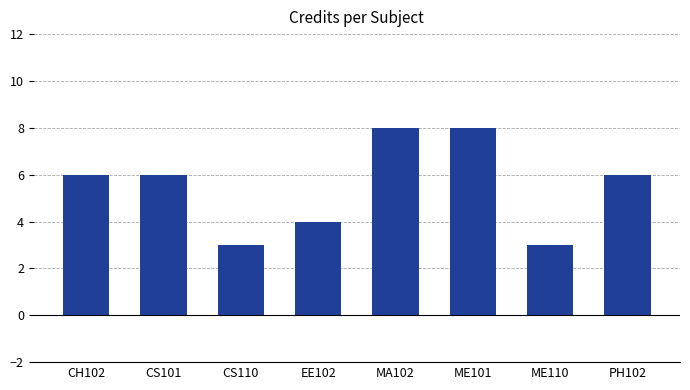

What is the value of the 5th bar from the left?

8